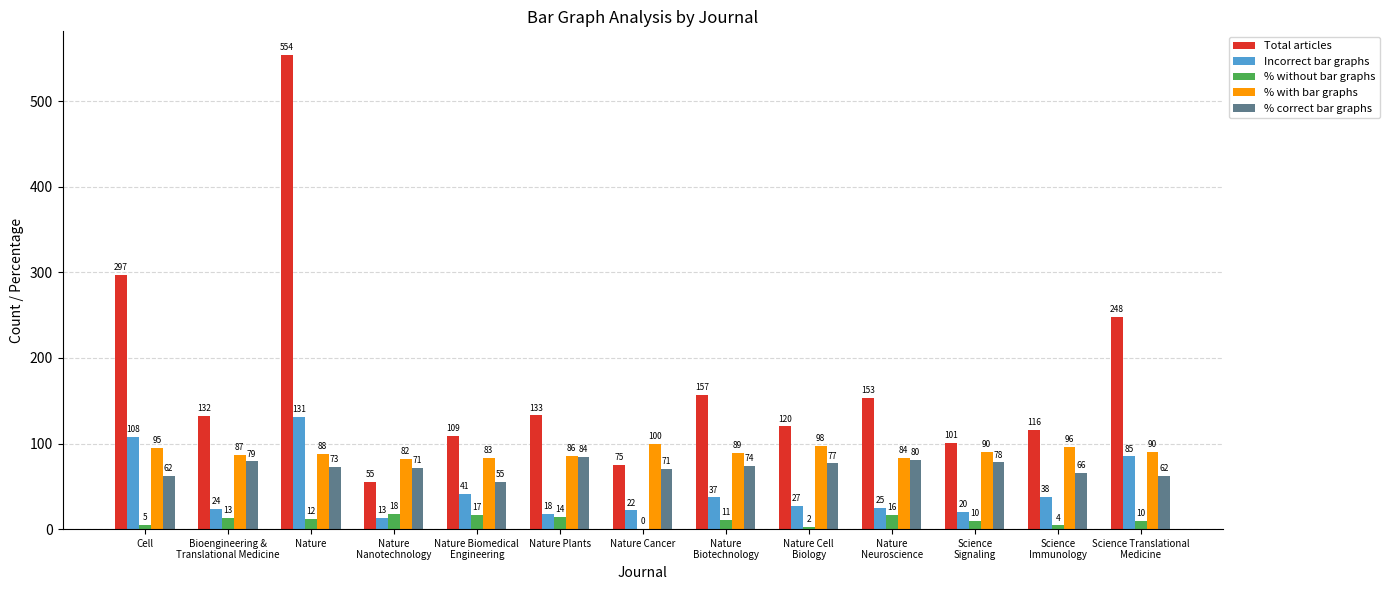

At which category is the sum across all series the highest?

Nature